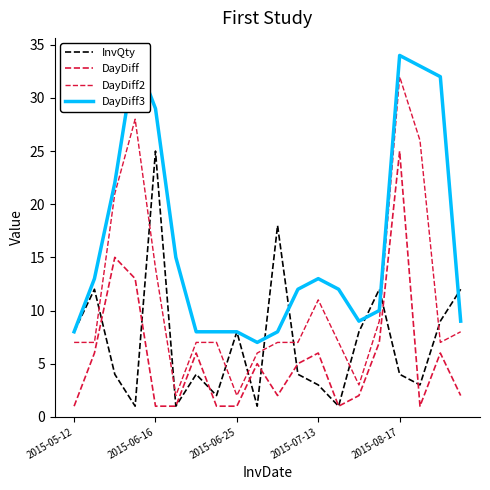

What is the total value across all series at 6?

25